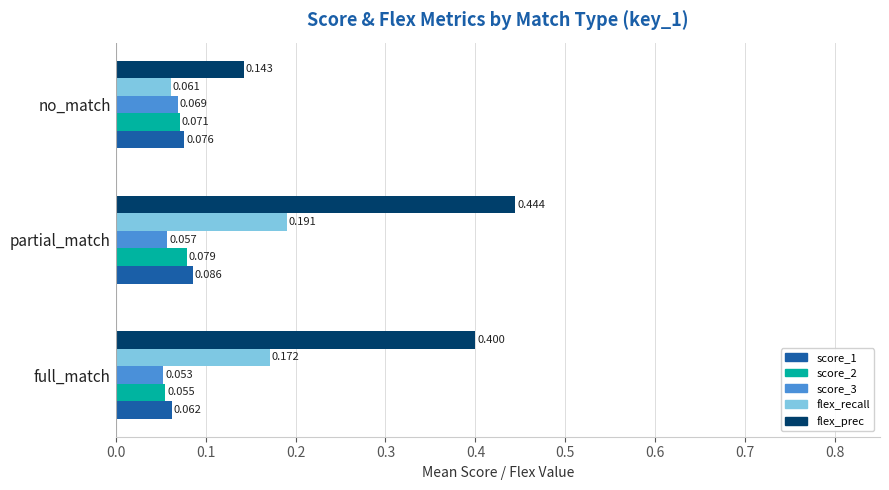

Which series has the largest range (max minus min)?

flex_prec